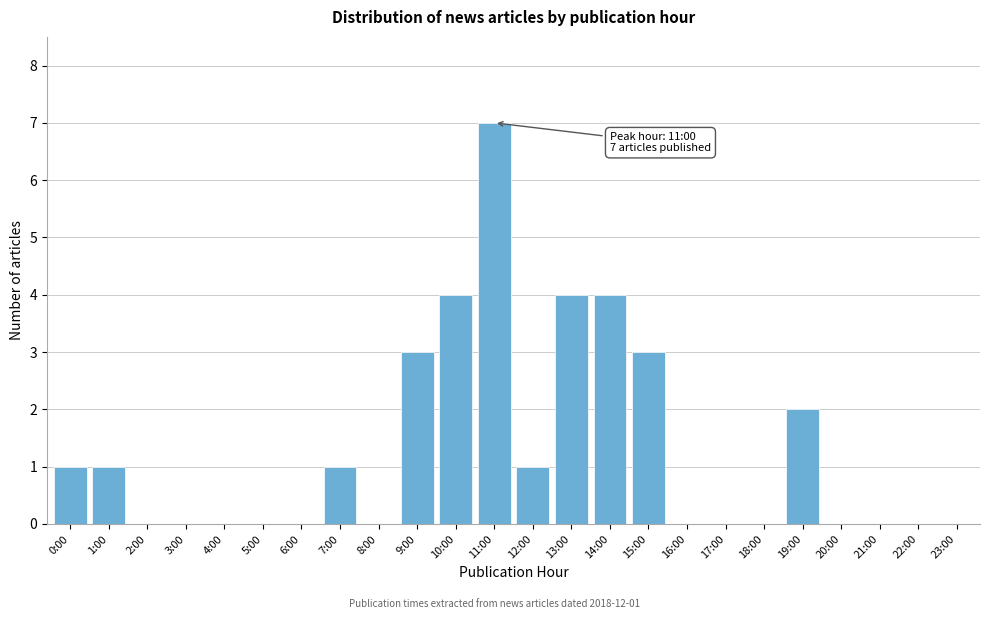

Reading right to left, list all the values displayed in this chart.

23:00=0	22:00=0	21:00=0	20:00=0	19:00=2	18:00=0	17:00=0	16:00=0	15:00=3	14:00=4	13:00=4	12:00=1	11:00=7	10:00=4	9:00=3	8:00=0	7:00=1	6:00=0	5:00=0	4:00=0	3:00=0	2:00=0	1:00=1	0:00=1